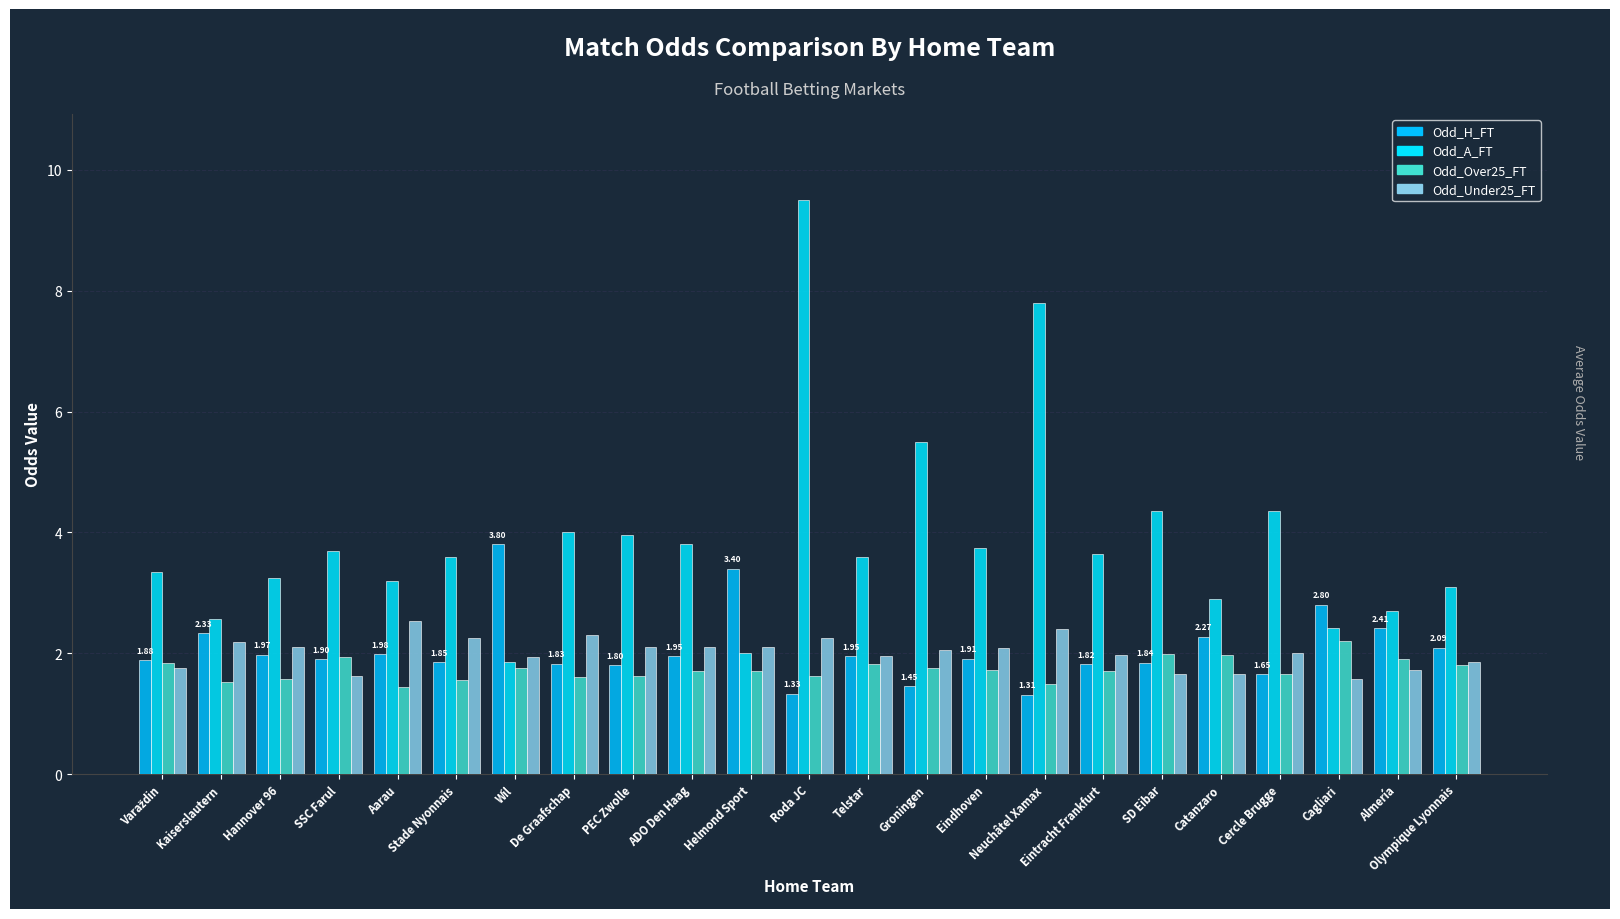

Which series has the widest spread of values?

Odd_A_FT